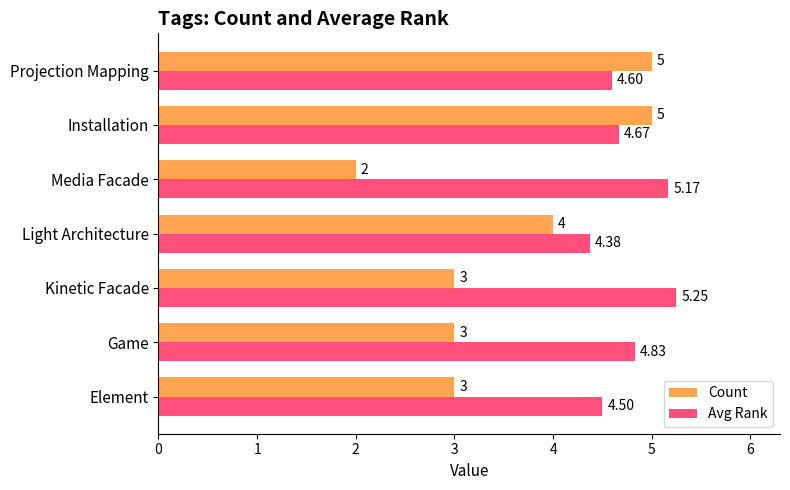

At how many categories does at least one series exceed 2?

7